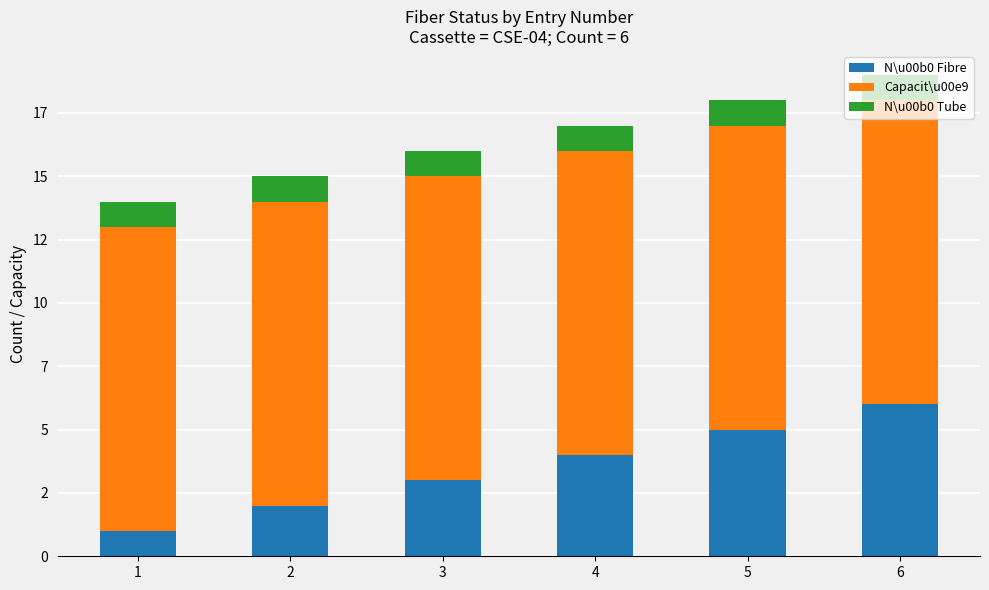

Which series has the widest spread of values?

N\u00b0 Fibre